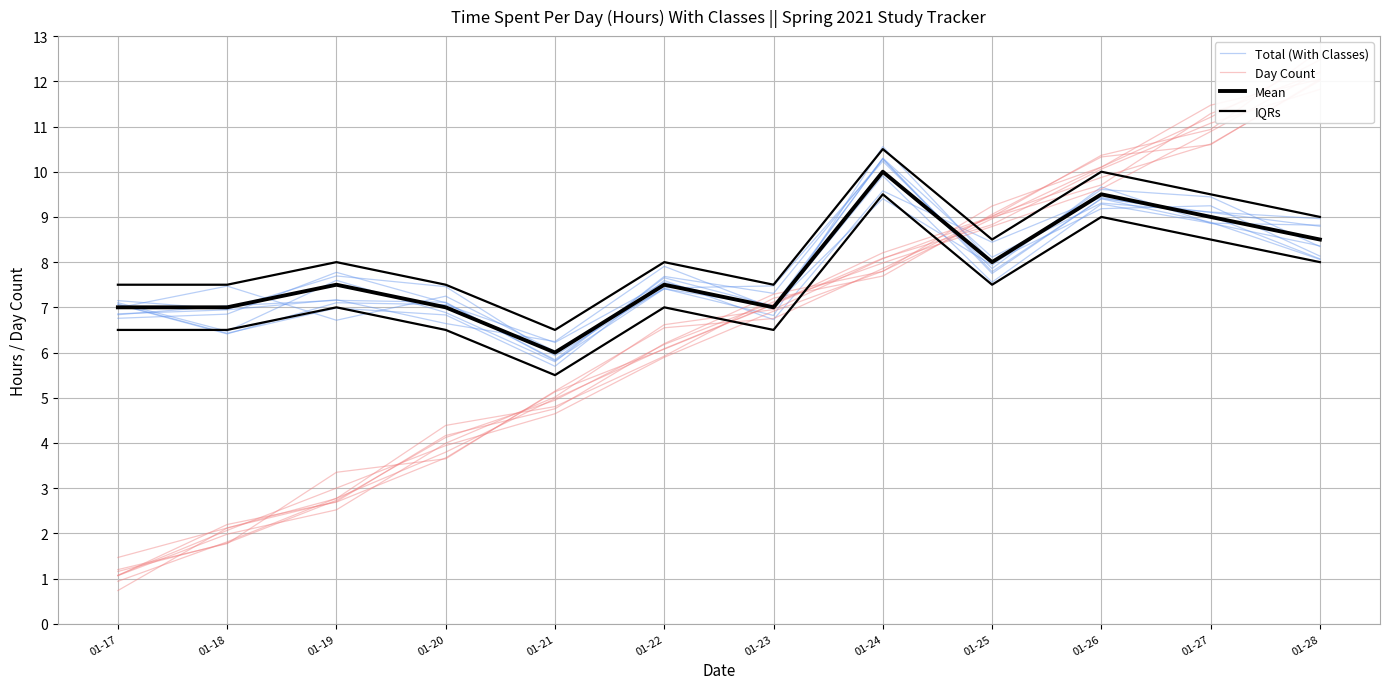

Which category has the lowest value in the IQRs series?

01-21